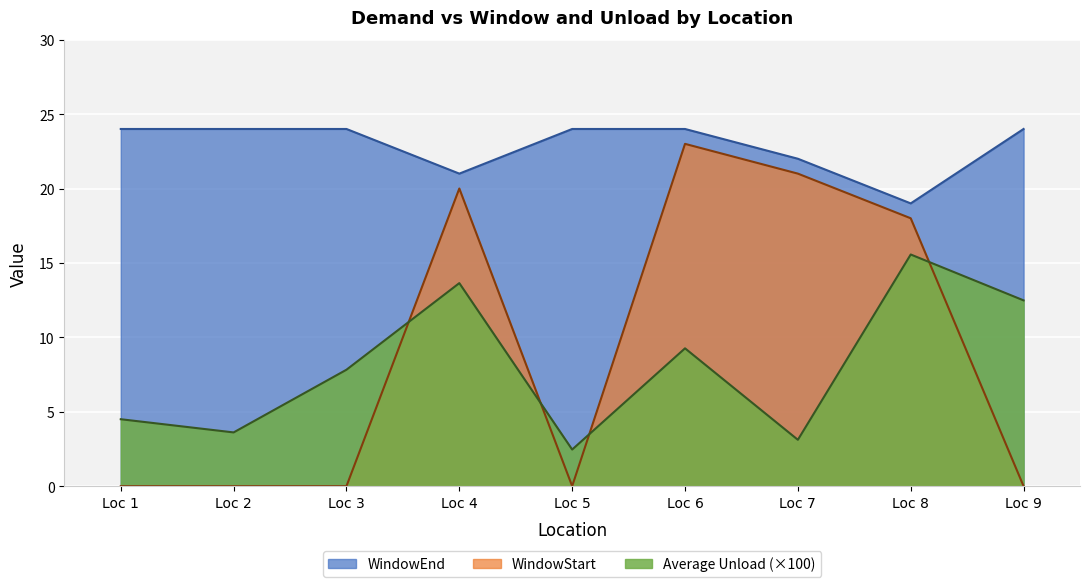

Rank the series at Loc 3 from lowest to highest value.

WindowStart, Average Unload (×100), WindowEnd